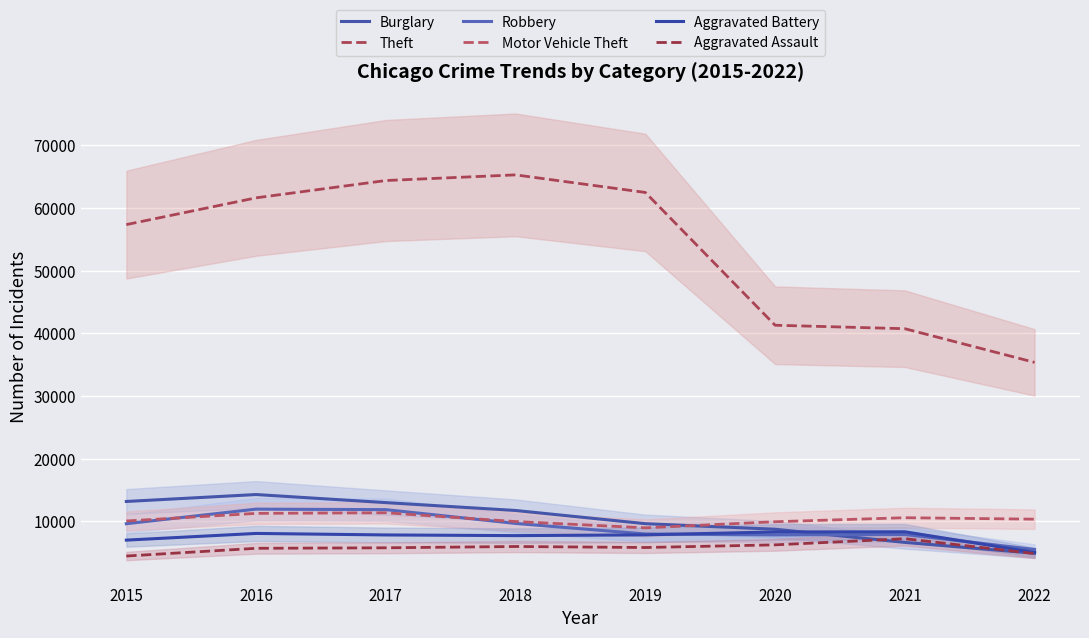

What is the approximate value of Aggravated Battery at 2015, to the nearest 50?

7000